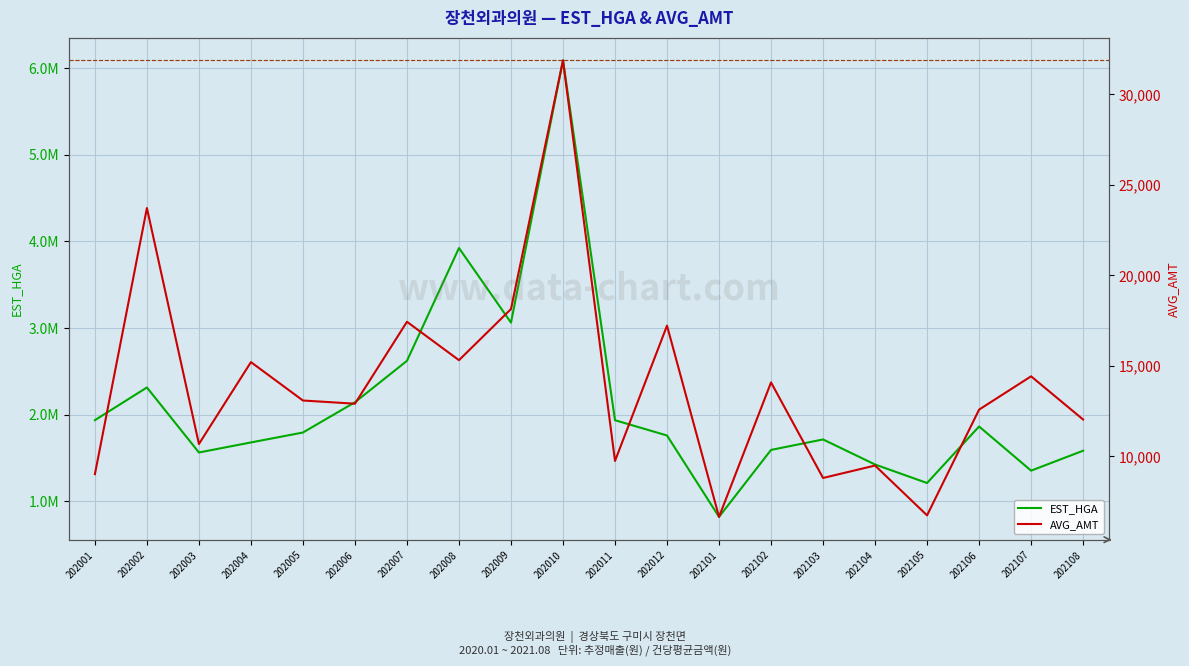

How many interior local peaks does the AVG_AMT series have?

8